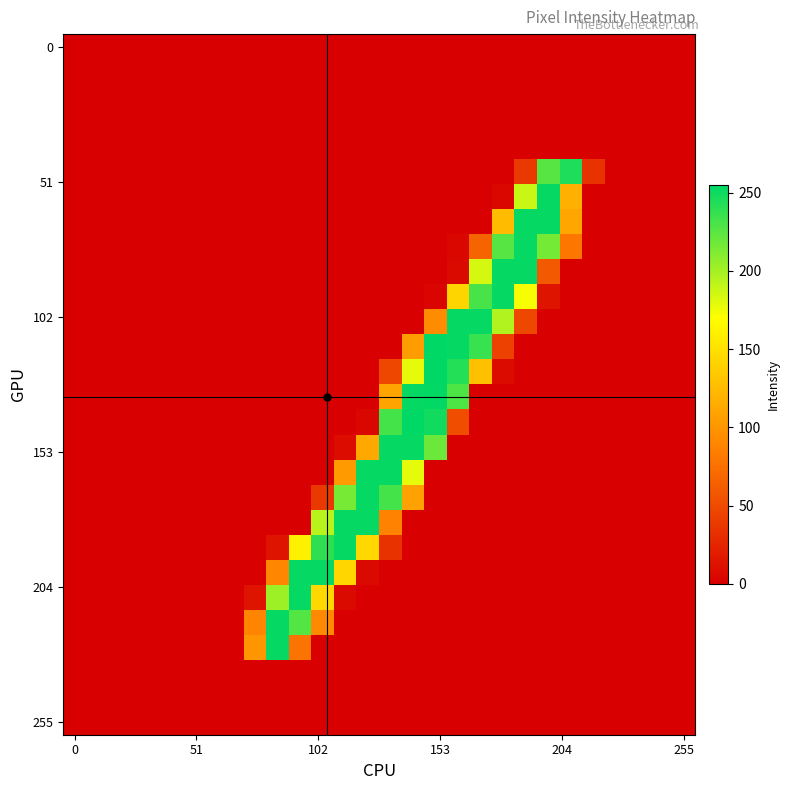

Count the number of data series in this chart.

28